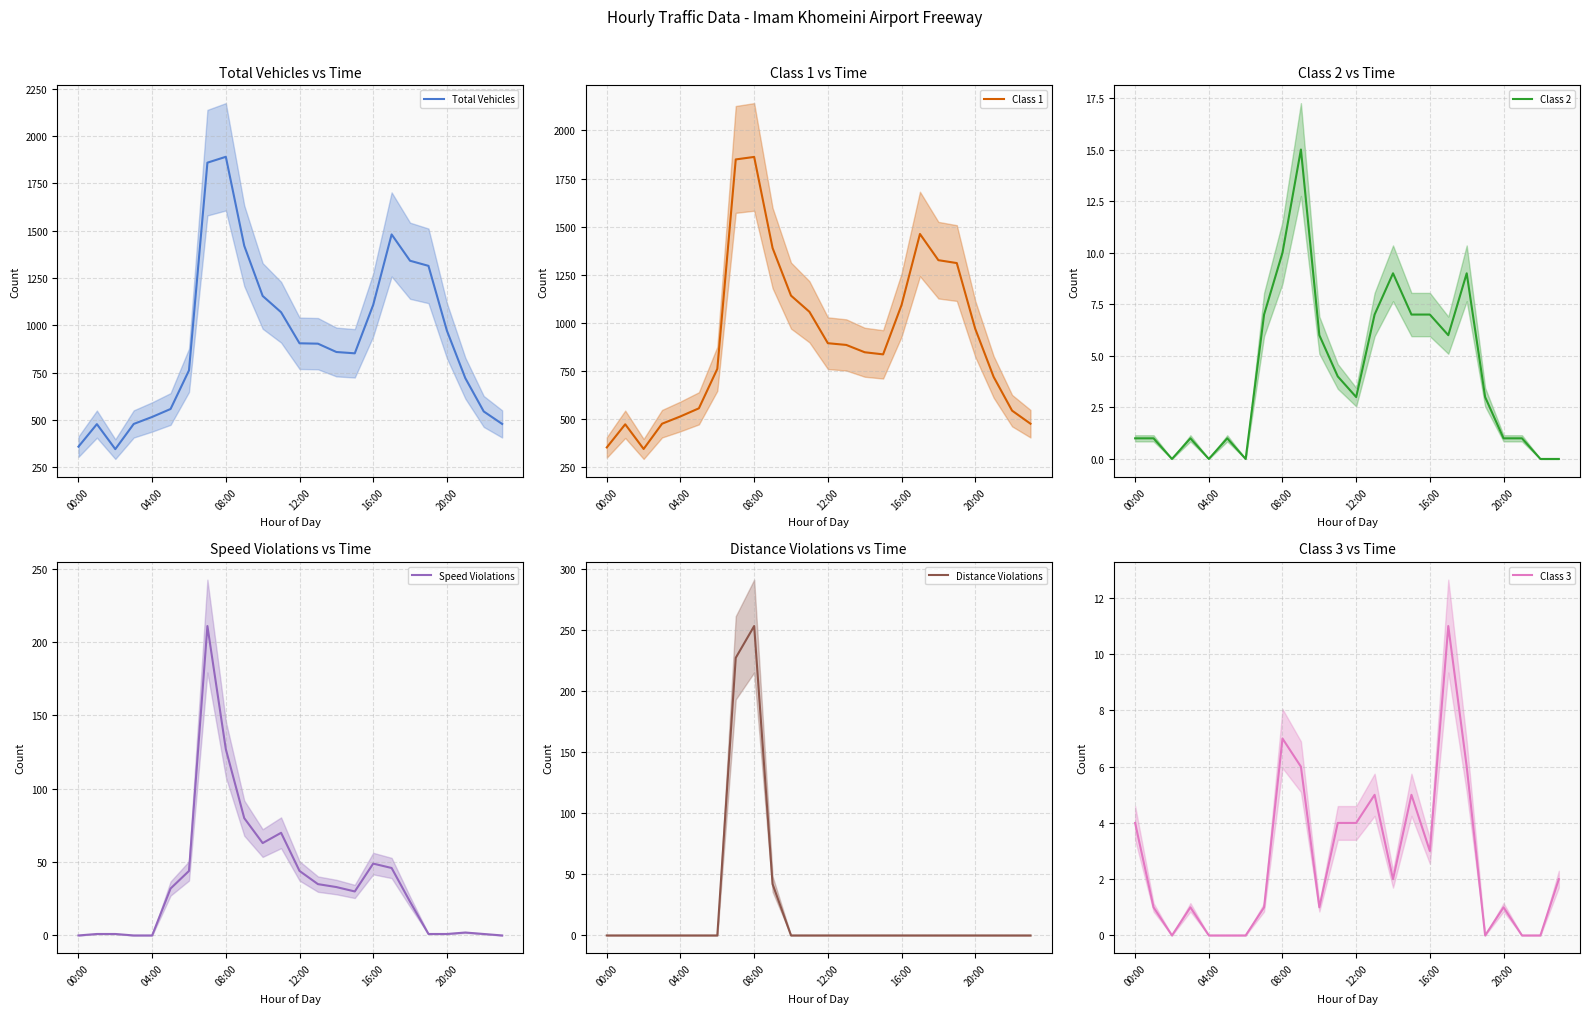

Which series has the widest spread of values?

Total Vehicles